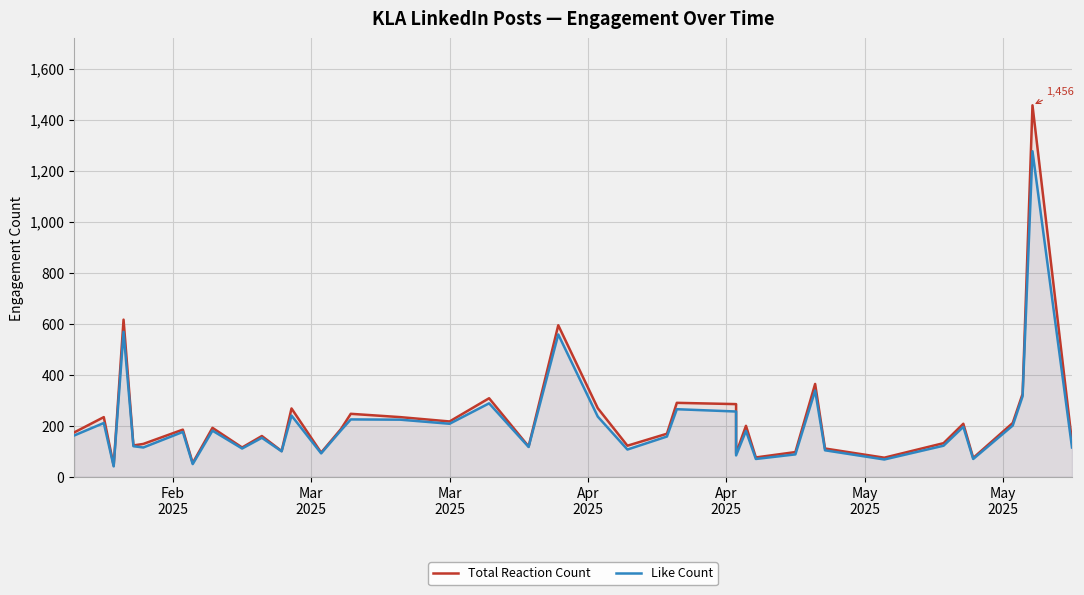

True or false: Total Reaction Count and Like Count cross at least once.

False